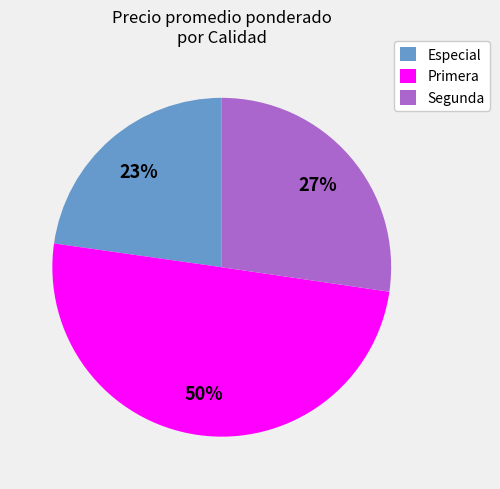

Rank the categories by value from highest to lowest.

Primera, Segunda, Especial